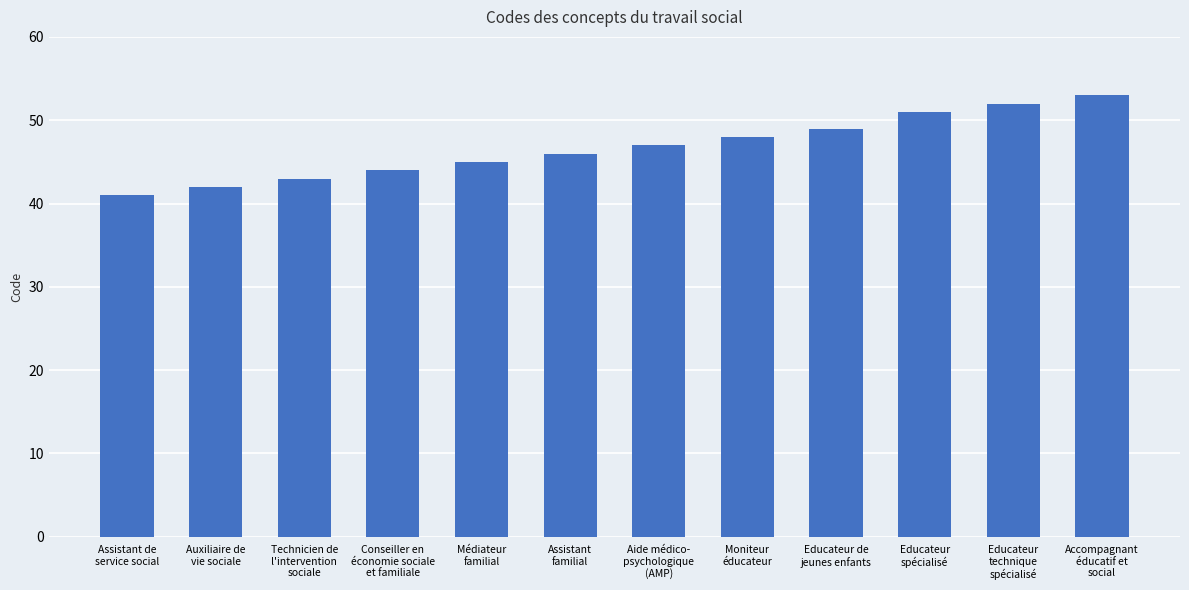

Reading left to right, extract all data points from this chart.

41	42	43	44	45	46	47	48	49	51	52	53